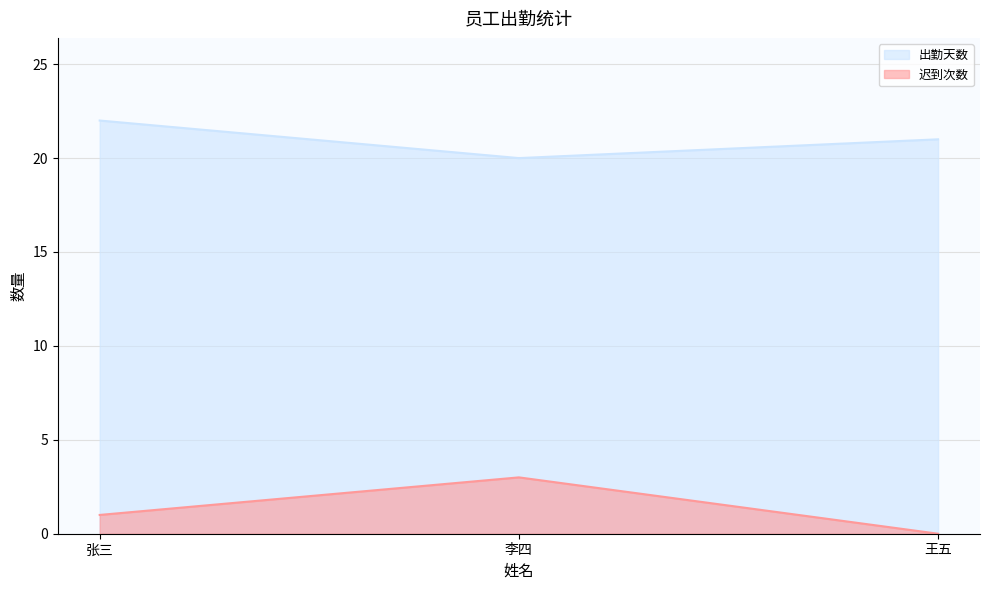

Reading right to left, what are all the values shown in this chart?

出勤天数: 王五=21	李四=20	张三=22
迟到次数: 王五=0	李四=3	张三=1